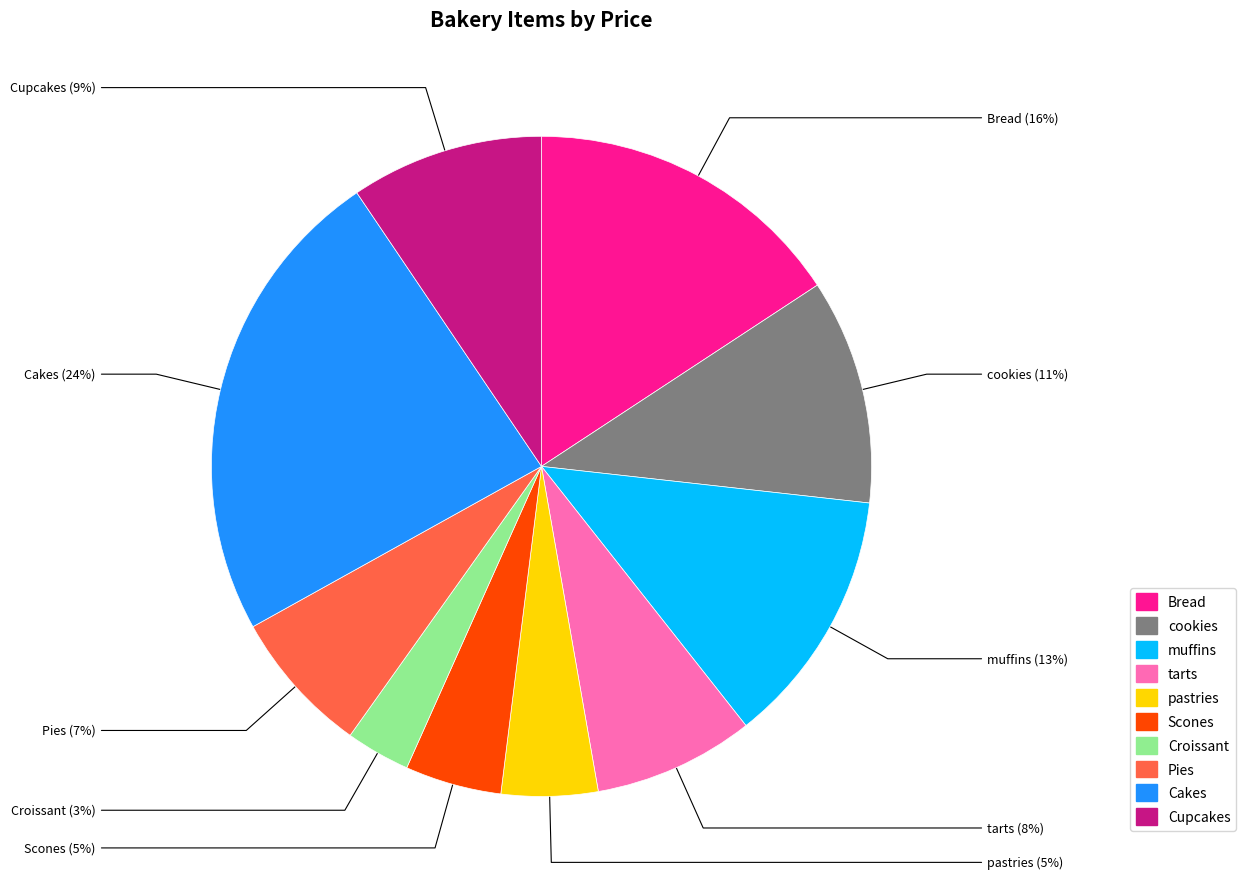

True or false: cookies accounts for 1% of the total.

False